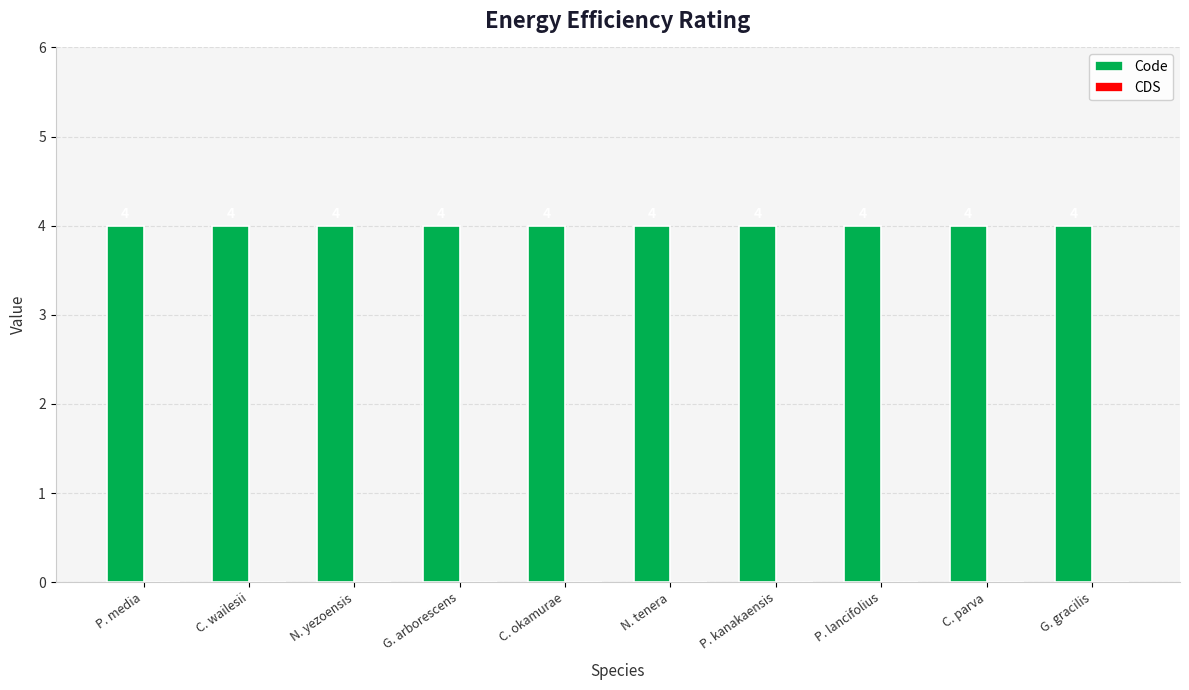

How many data points does each series have?

10